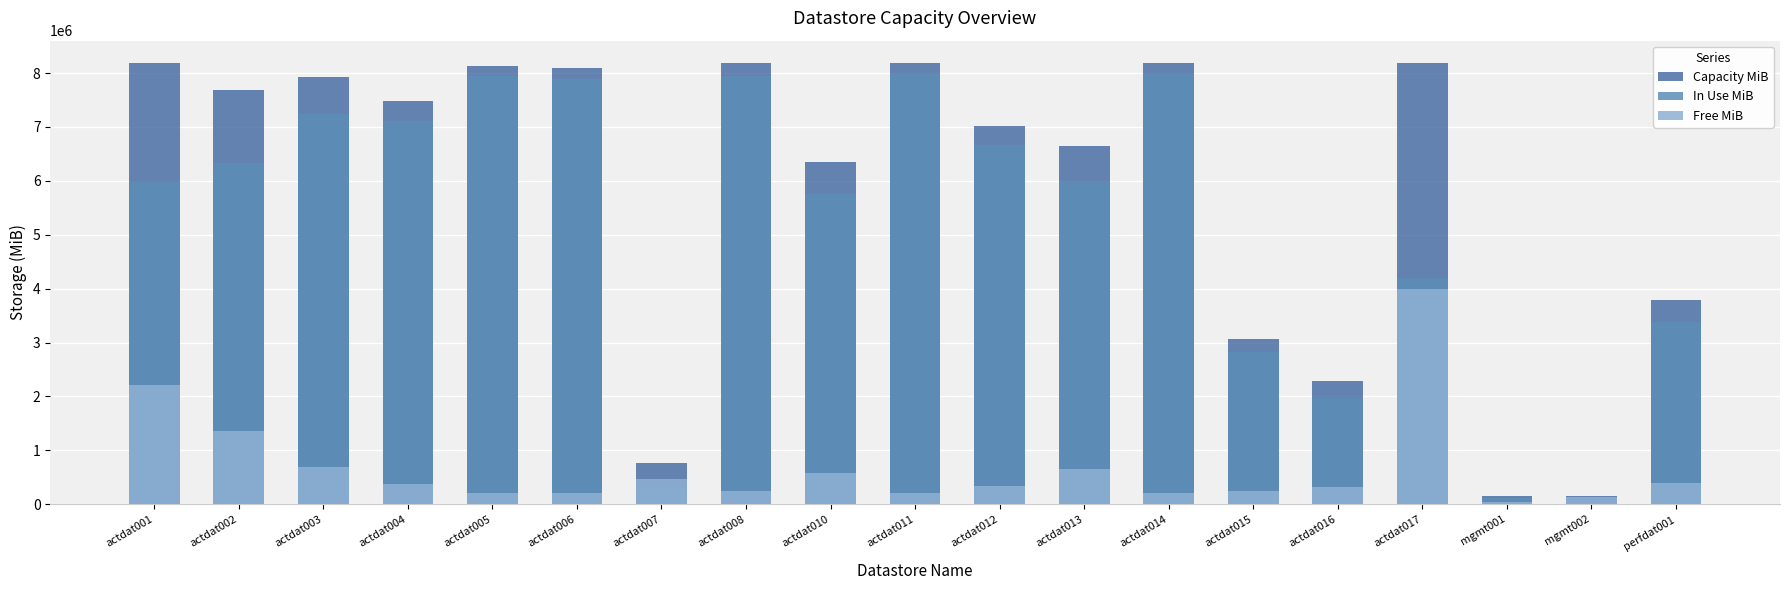

Where is Free MiB nearest to the value 2018621?

actdat001